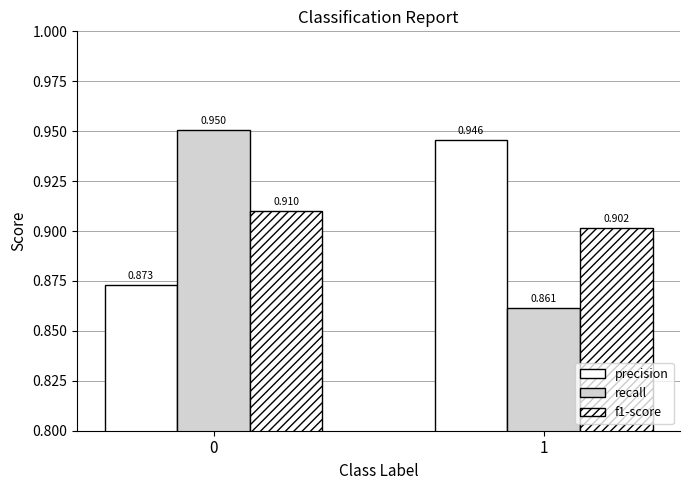

Which has a higher value, 0 or 1?

1